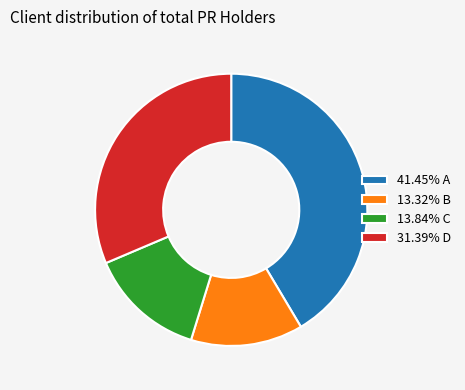

Is there any slice that represents more than half of the pie?

No